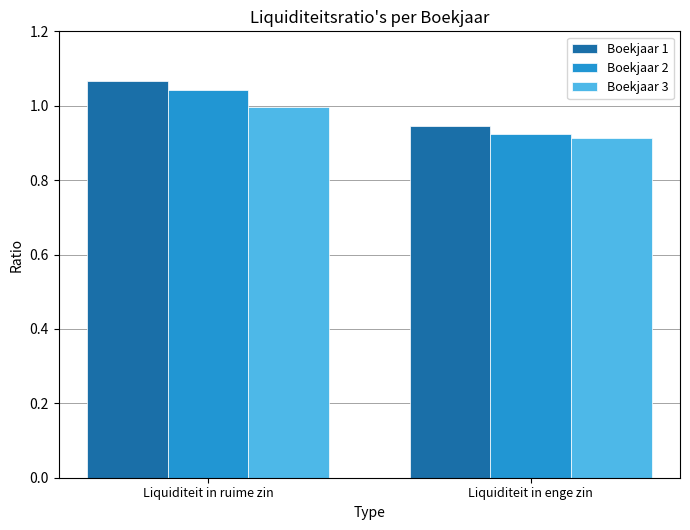

What is the difference between the maximum and minimum values in the Boekjaar 1 series?

0.1